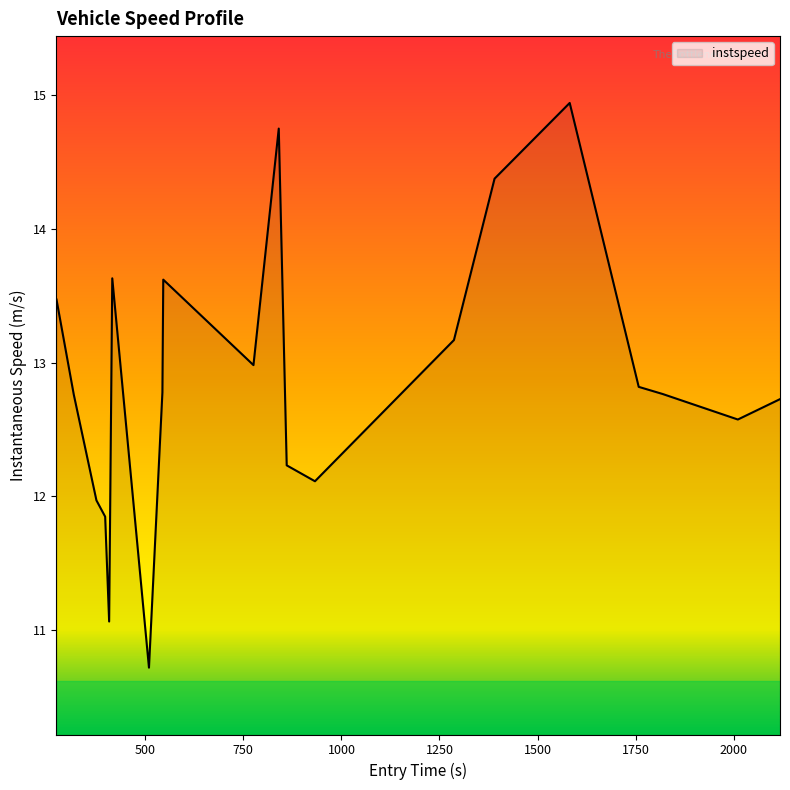

What is the maximum value shown in the chart?

14.9